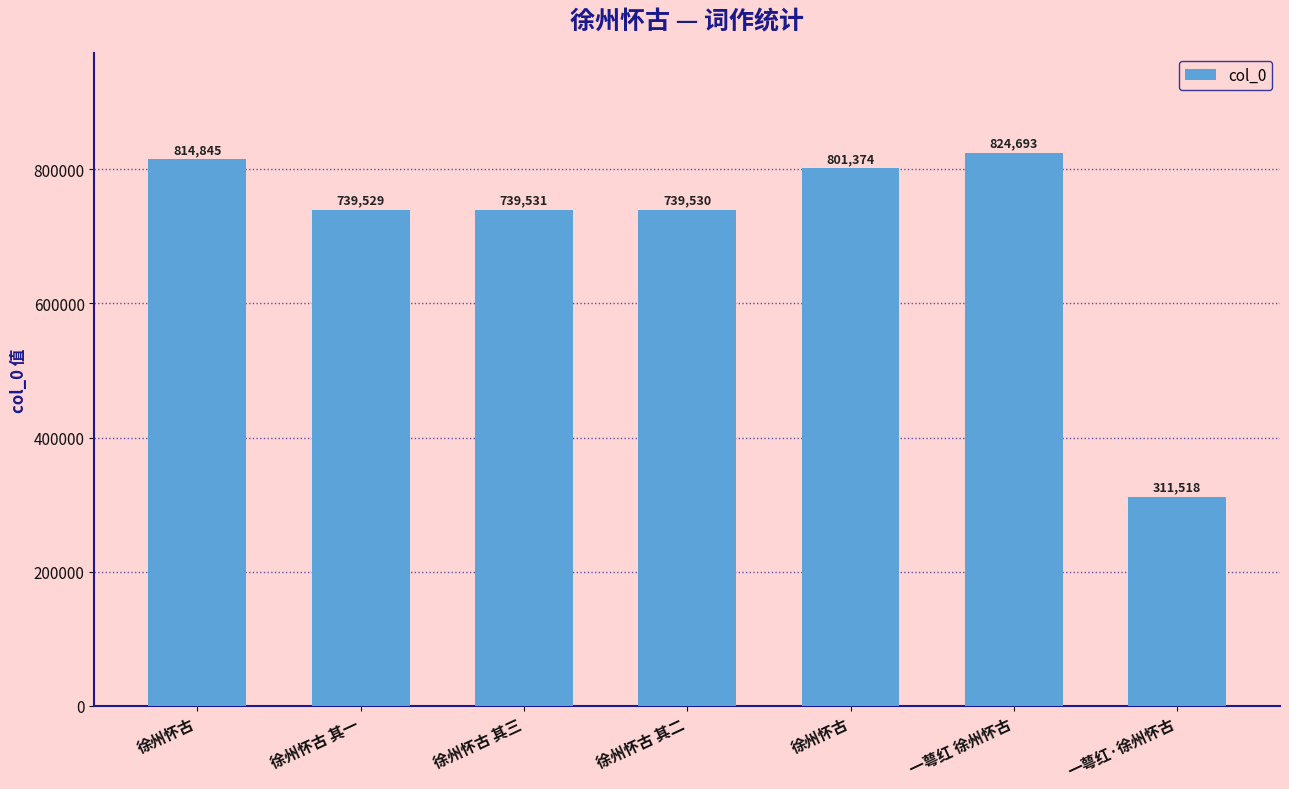

How many data points does each series have?

7